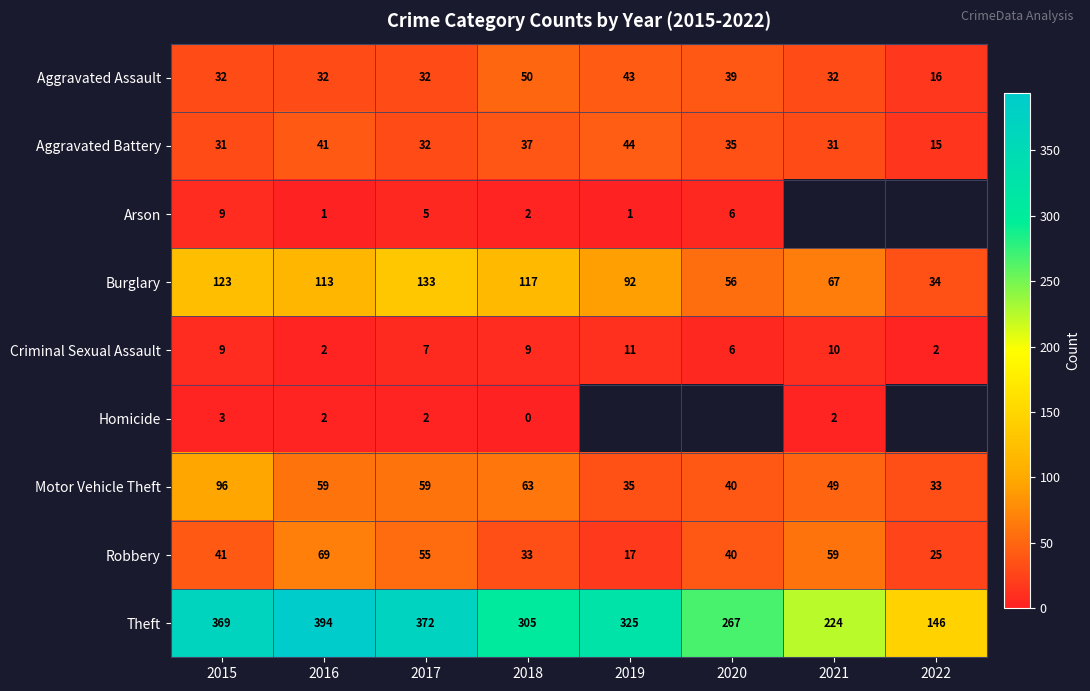

What is the total value across all series at 2015?

713